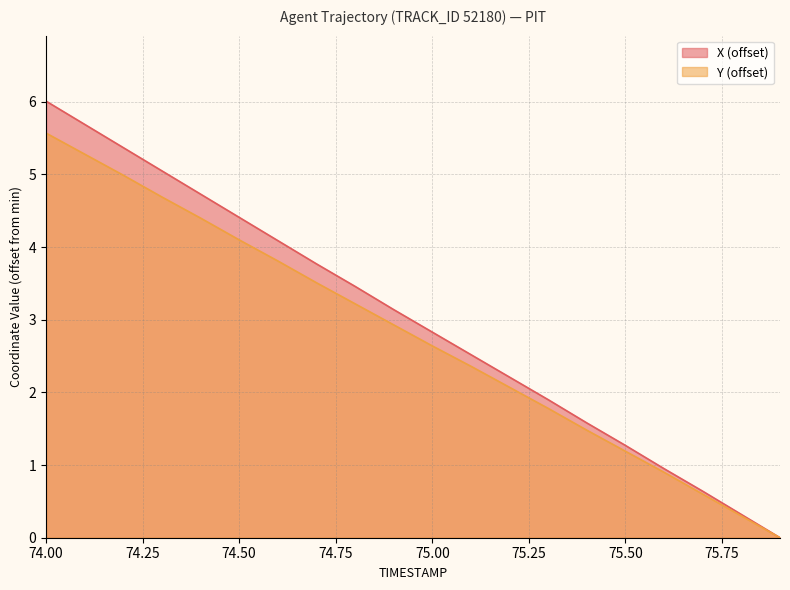

Where is Y nearest to the value 2?

75.2